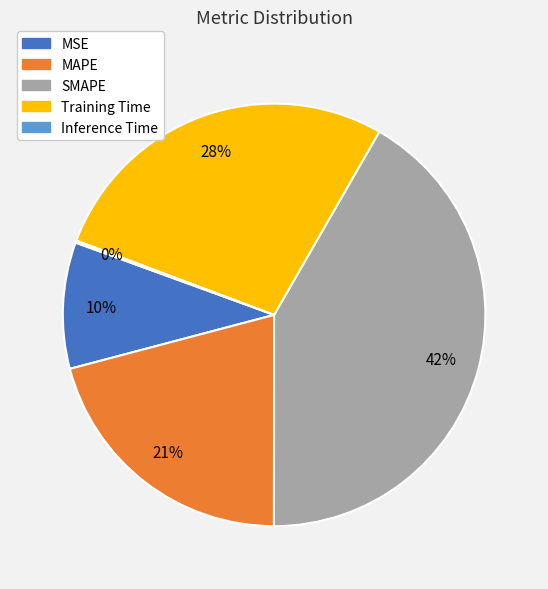

Which category has the biggest portion of the pie?

SMAPE